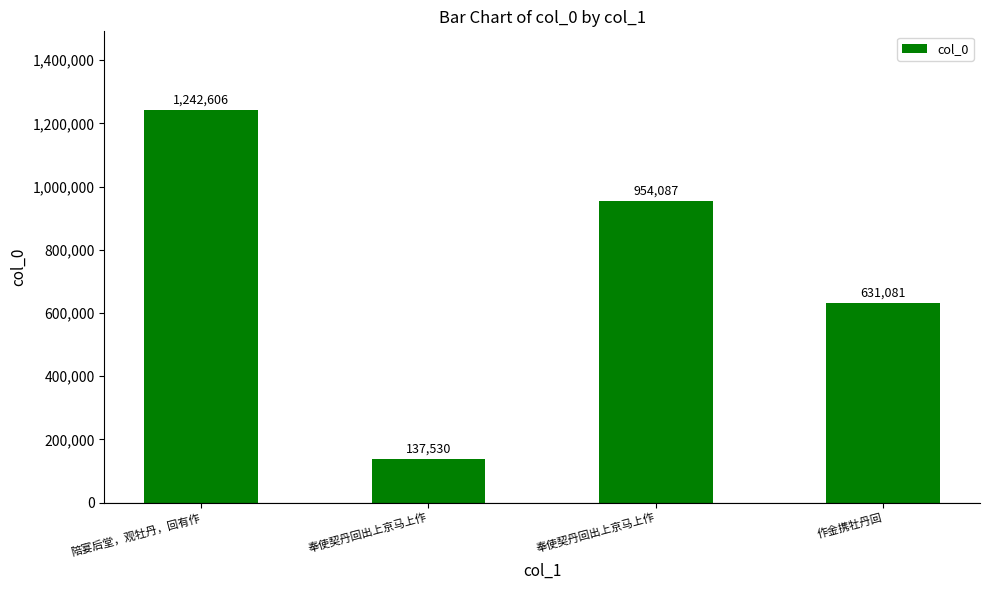

How many values are between 631081 and 1242606?

3